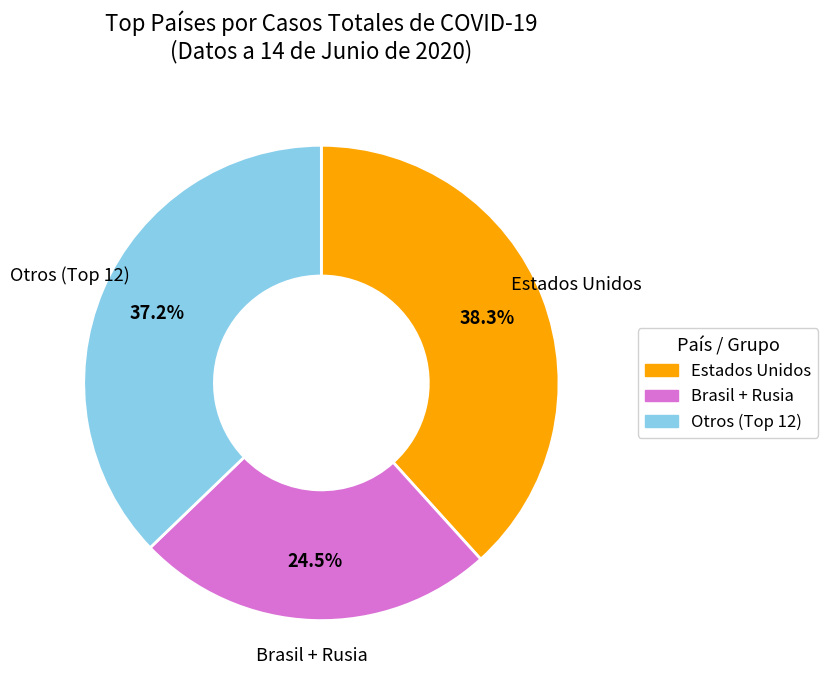

How many slices are in this pie chart?

3